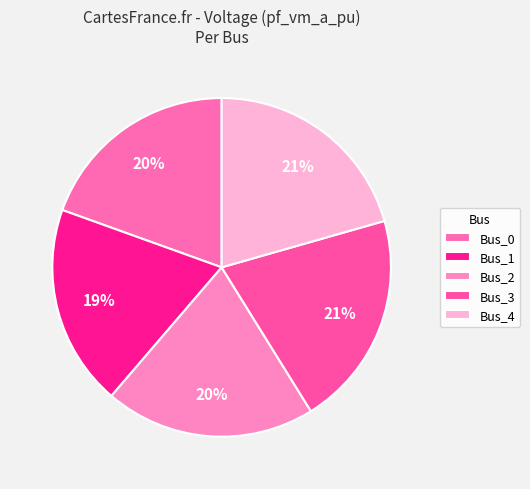

To the nearest percent, what portion does Bus_3 represent?

21%